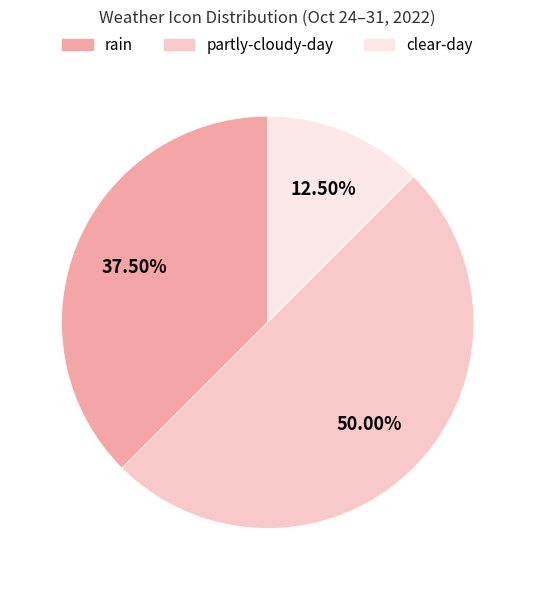

What is the largest slice in the pie chart?

partly-cloudy-day